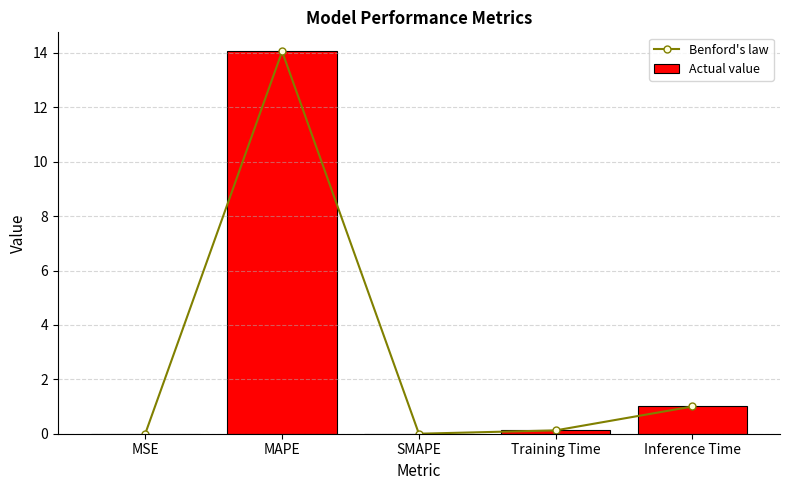

Count the number of categories in the chart.

5